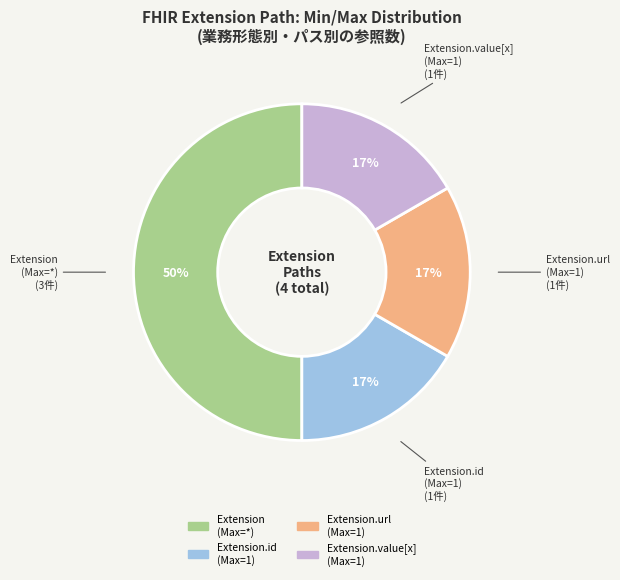

To the nearest percent, what is the difference between the largest and smallest slice percentages?

33%